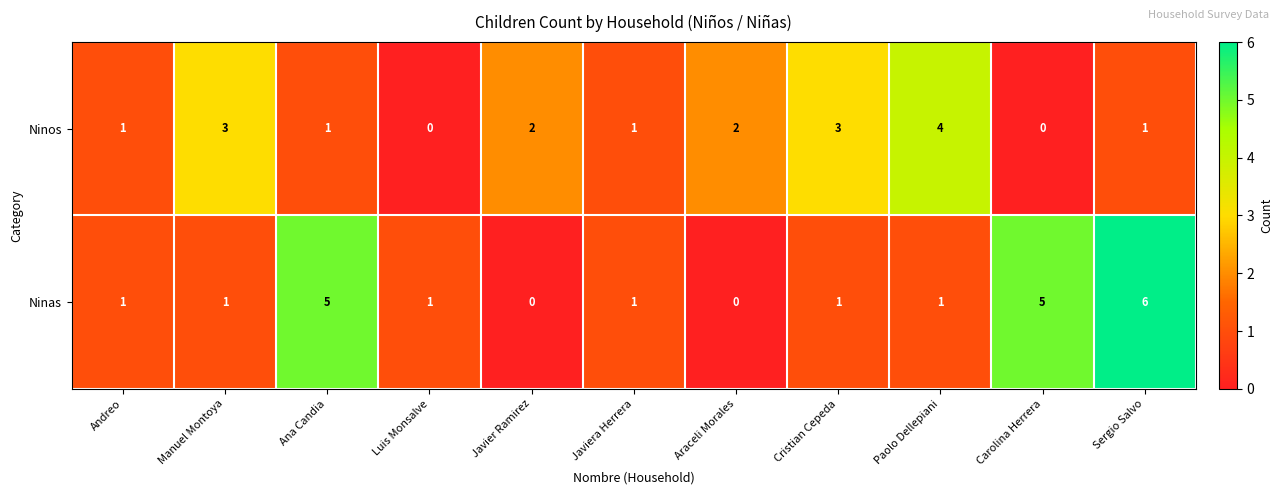

Count the Ninas values in the range 1 to 5.

8